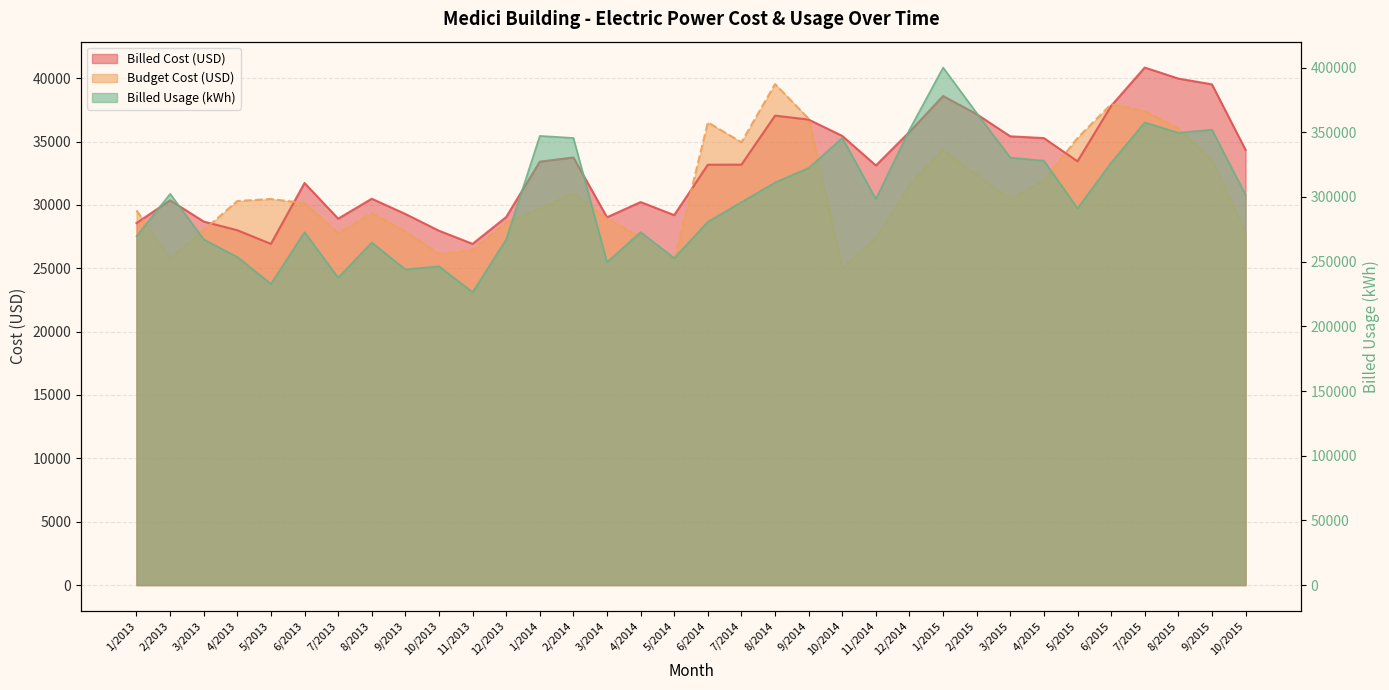

What is the label of the 1st point from the right?

10/2015